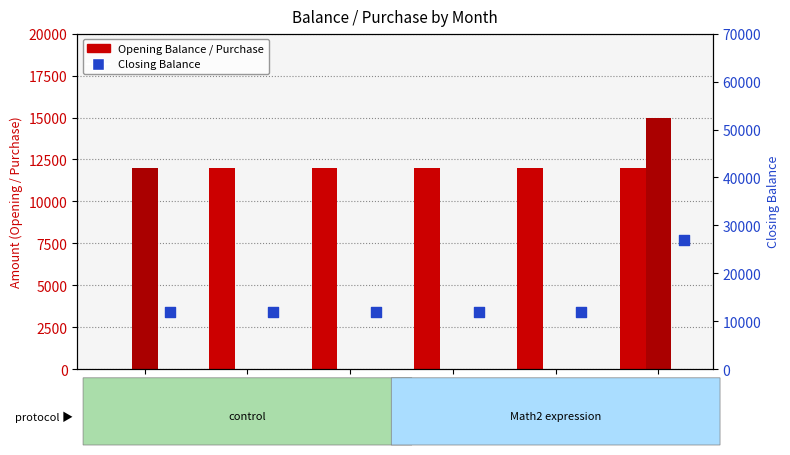

At how many categories does at least one series exceed 25672?

1